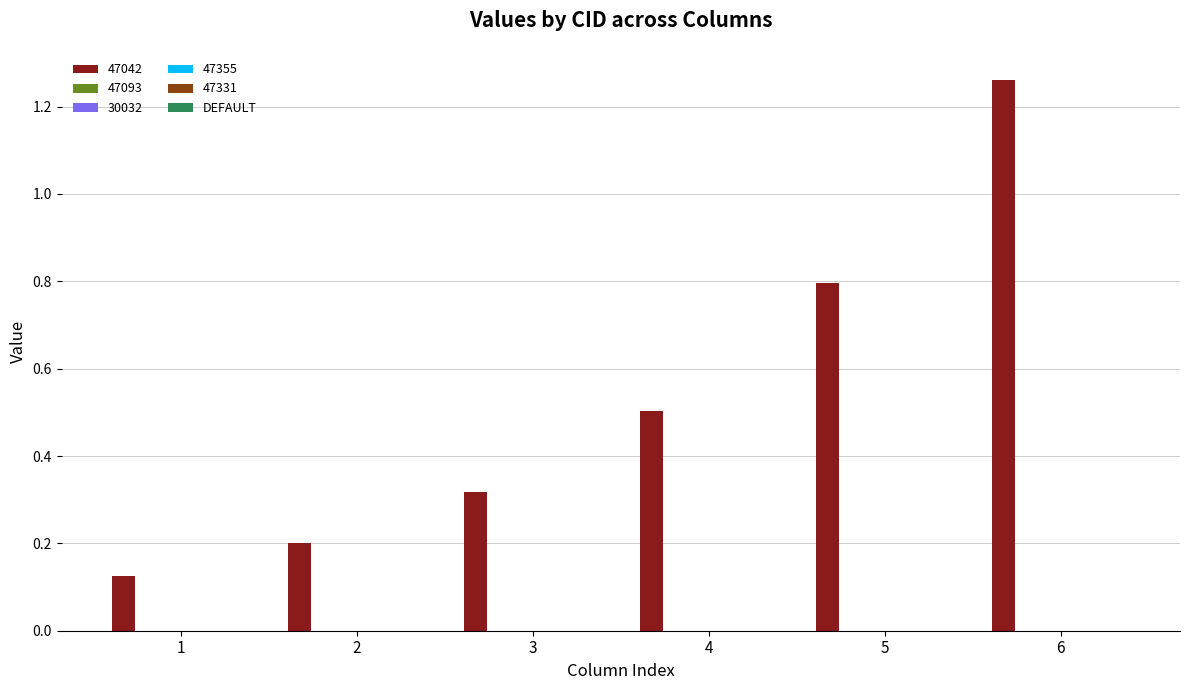

At which category is the sum across all series the highest?

6